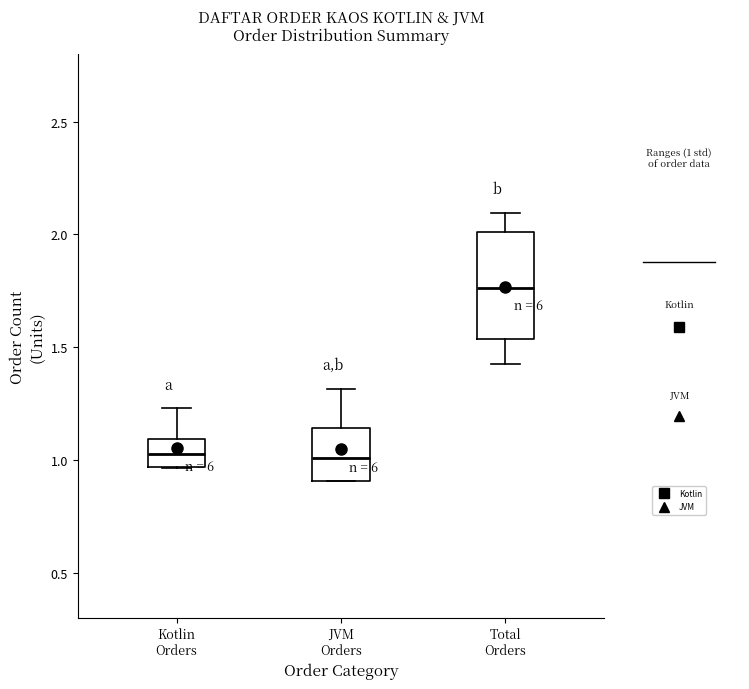

Which box is the tallest, from its lower edge to its upper edge?

Total Orders